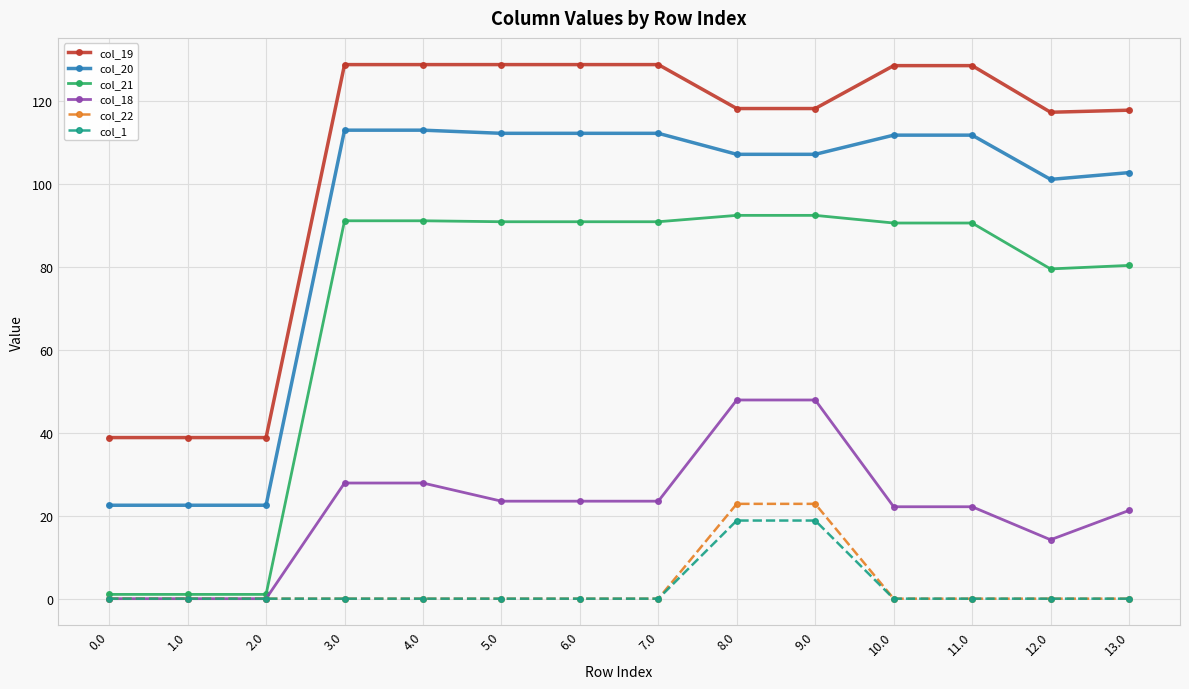

True or false: col_1 and col_20 cross at least once.

False